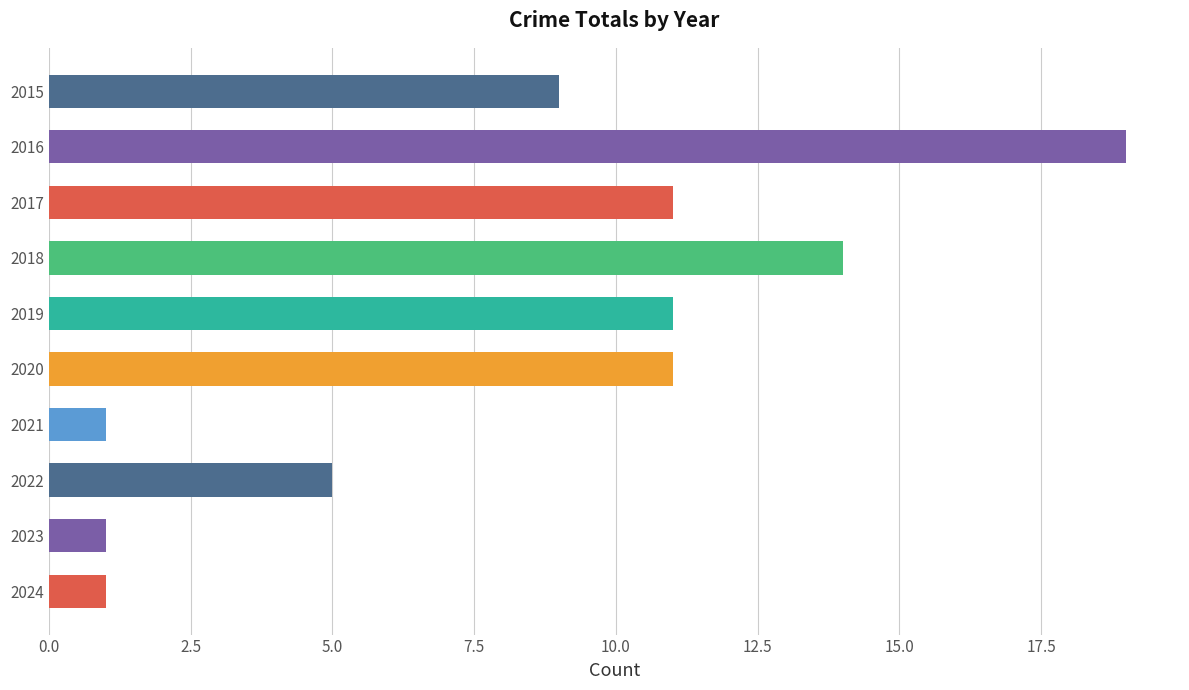

How many values are between 1 and 11?

8